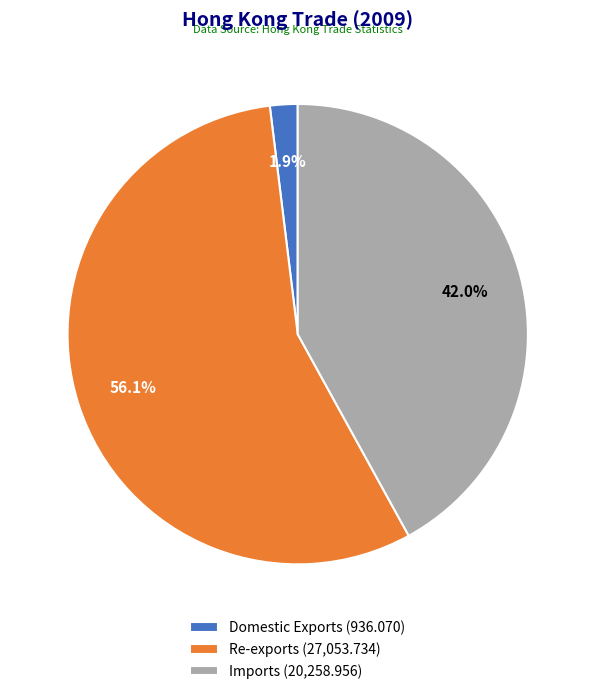

What is the largest slice in the pie chart?

Re-exports